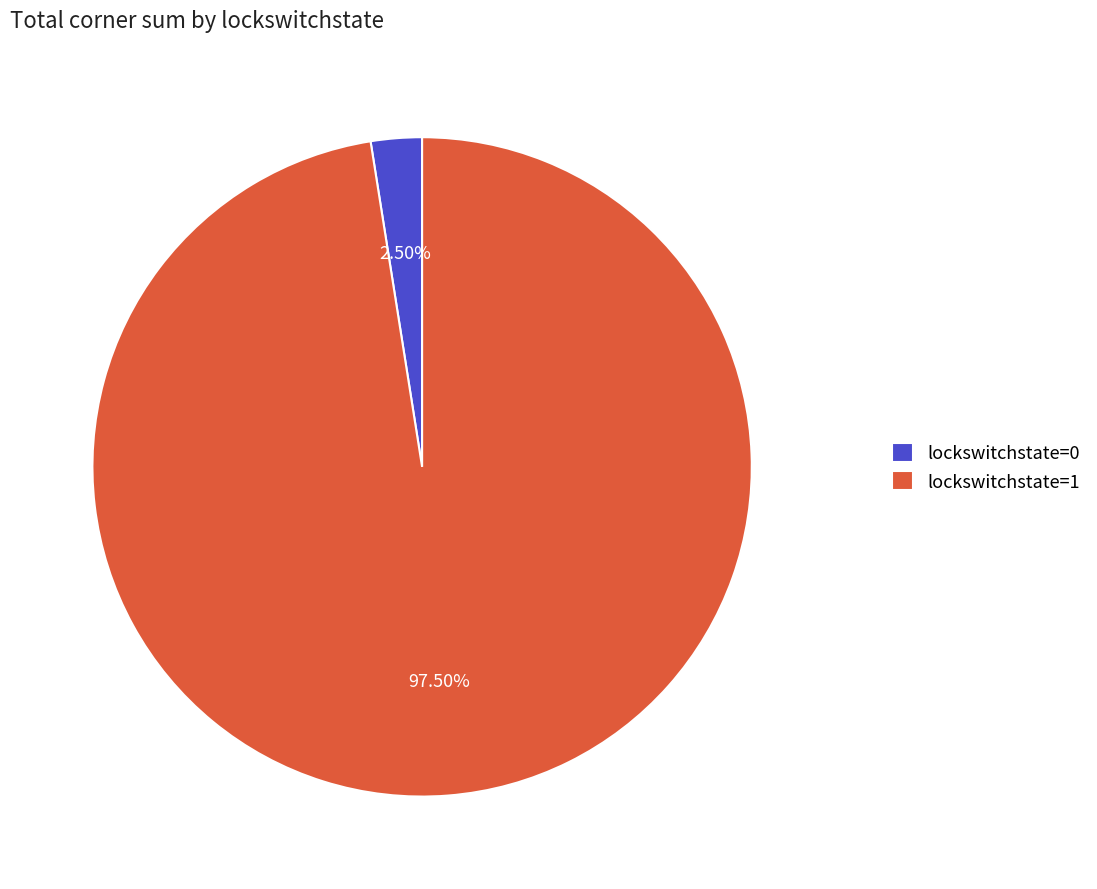

Count the number of slices in the pie.

2